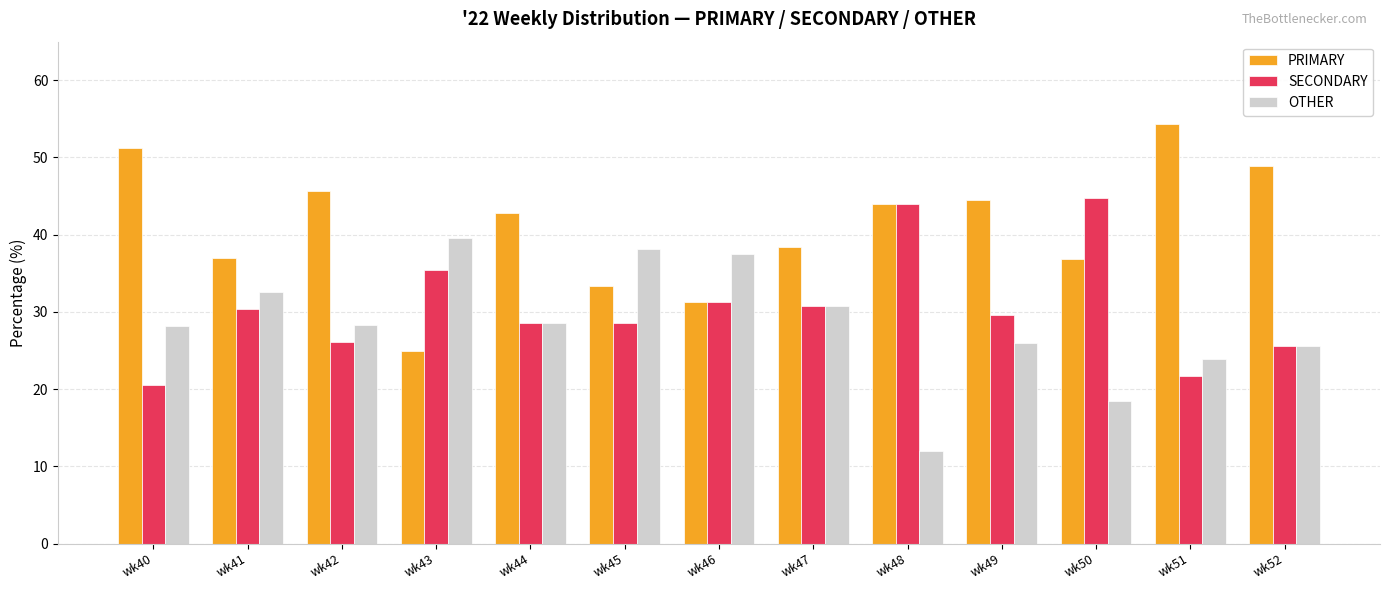

At wk51, list the series in order from smallest to largest.

SECONDARY, OTHER, PRIMARY